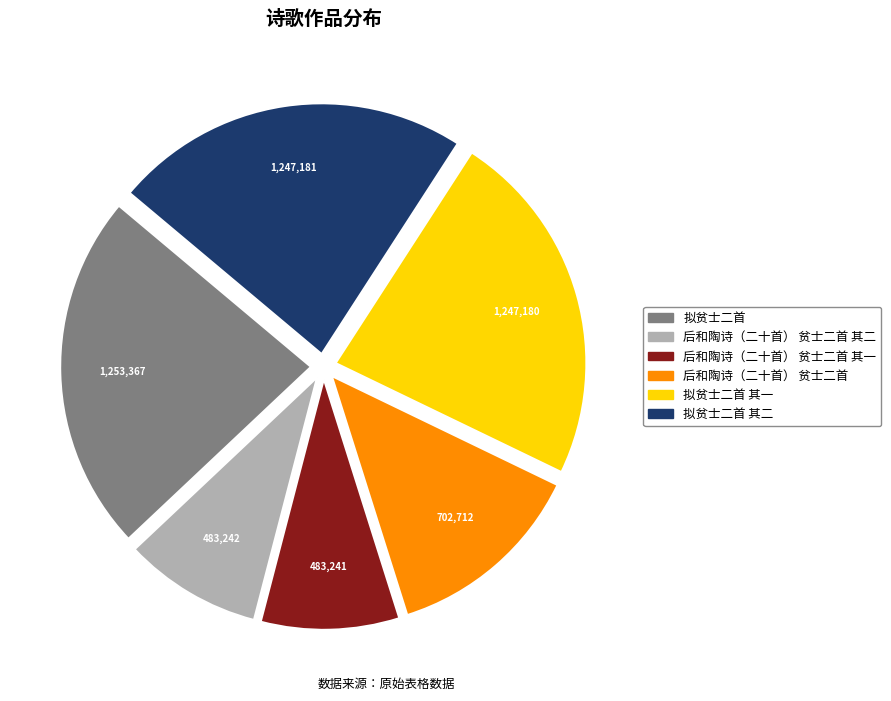

Does 后和陶诗（二十首） 贫士二首 represent more than half of the total?

No